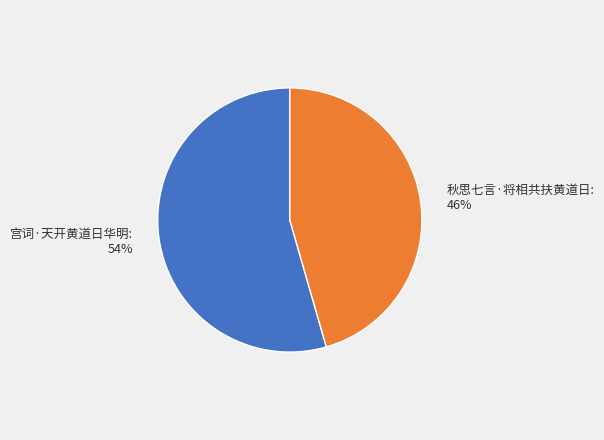

Between 秋思七言·将相共扶黄道日 and 宫词·天开黄道日华明, which is larger?

宫词·天开黄道日华明